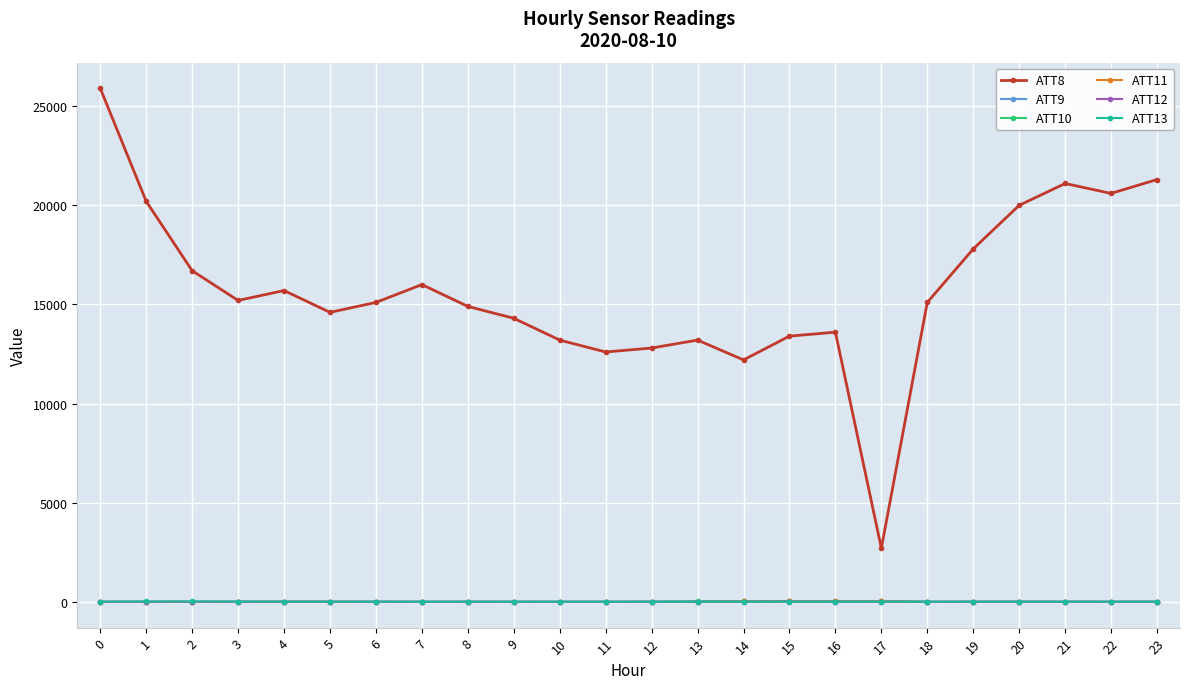

What is the greatest value displayed?

25900.0